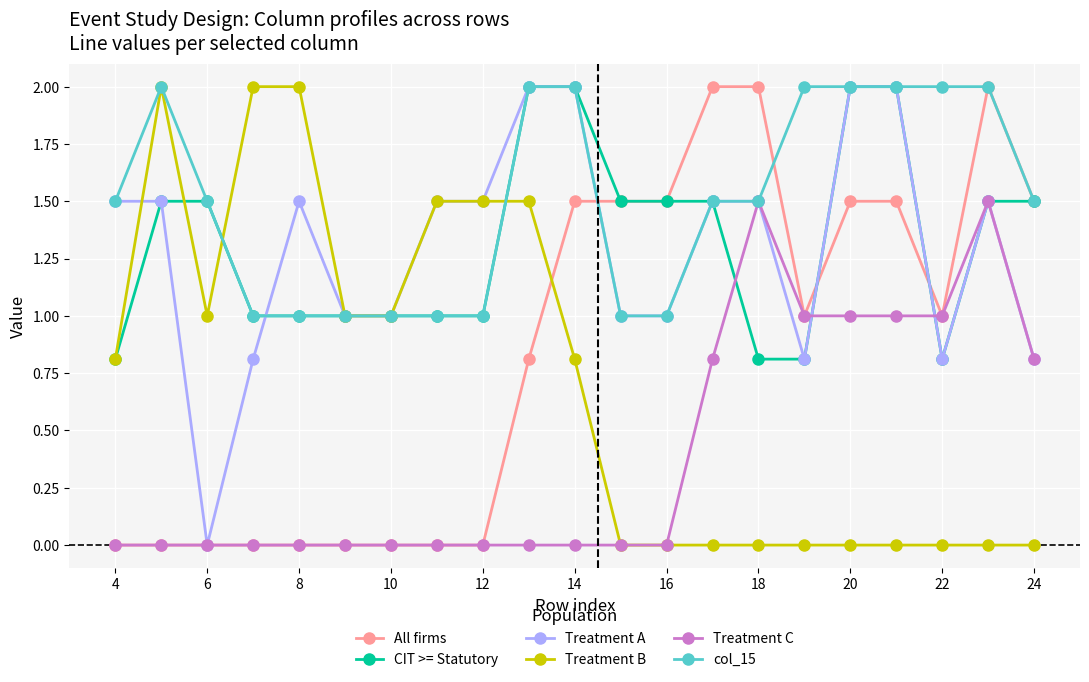

What is the maximum value shown in the chart?

2.0